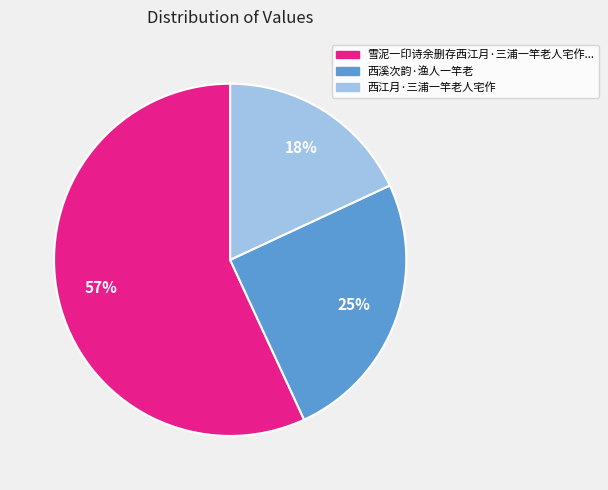

To the nearest percent, what is the average slice percentage?

33%